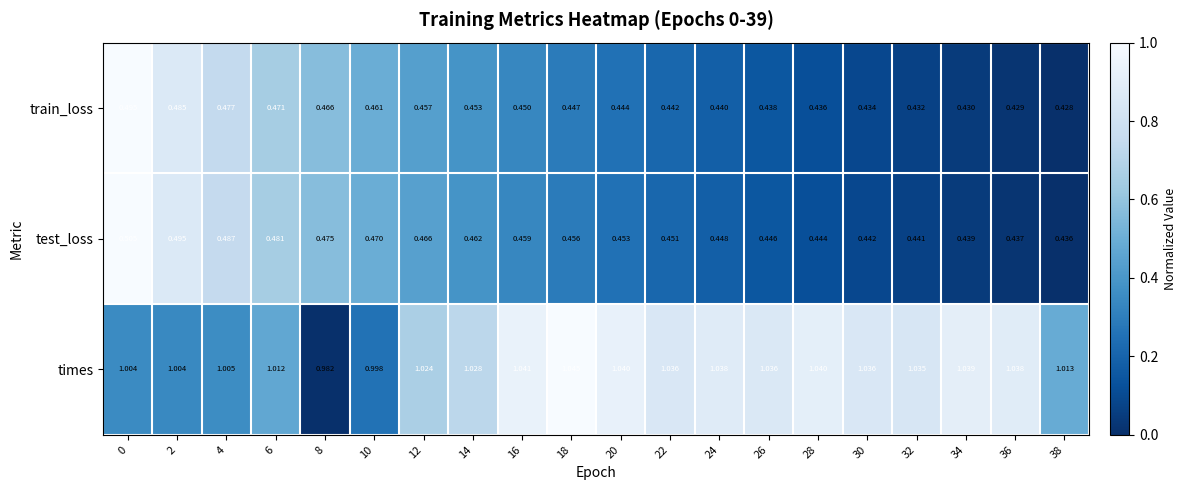

At how many categories does at least one series exceed 0?

20